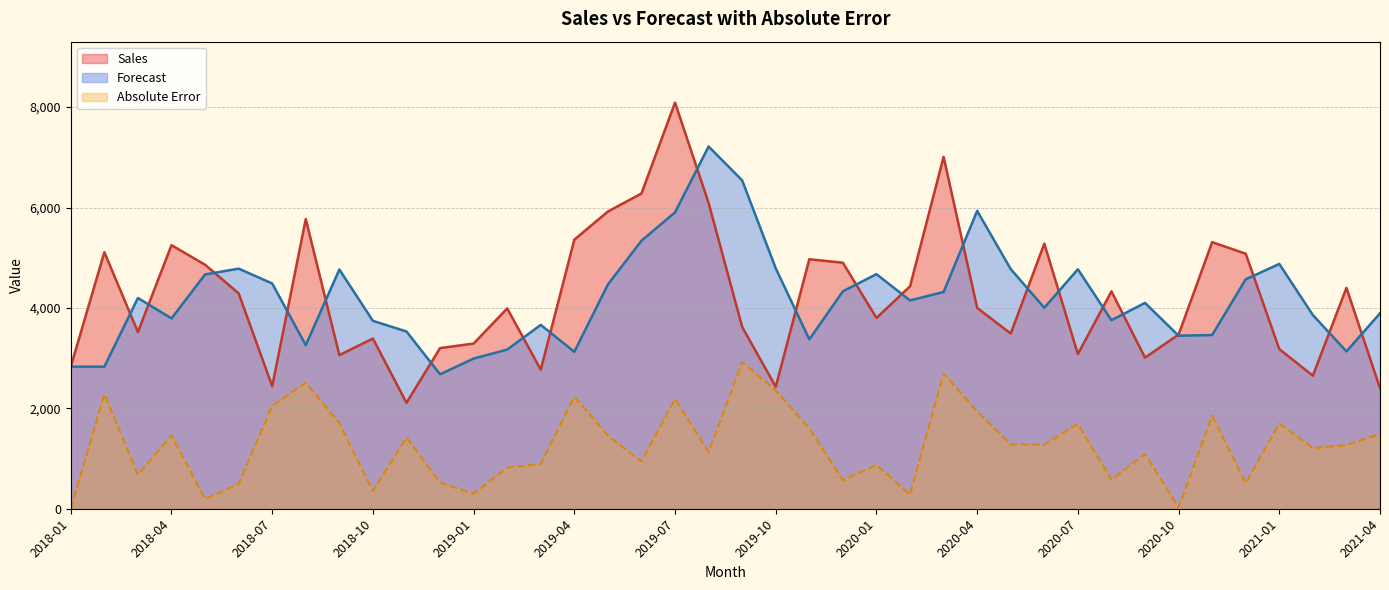

What is the highest value of the Sales series?

8090.0